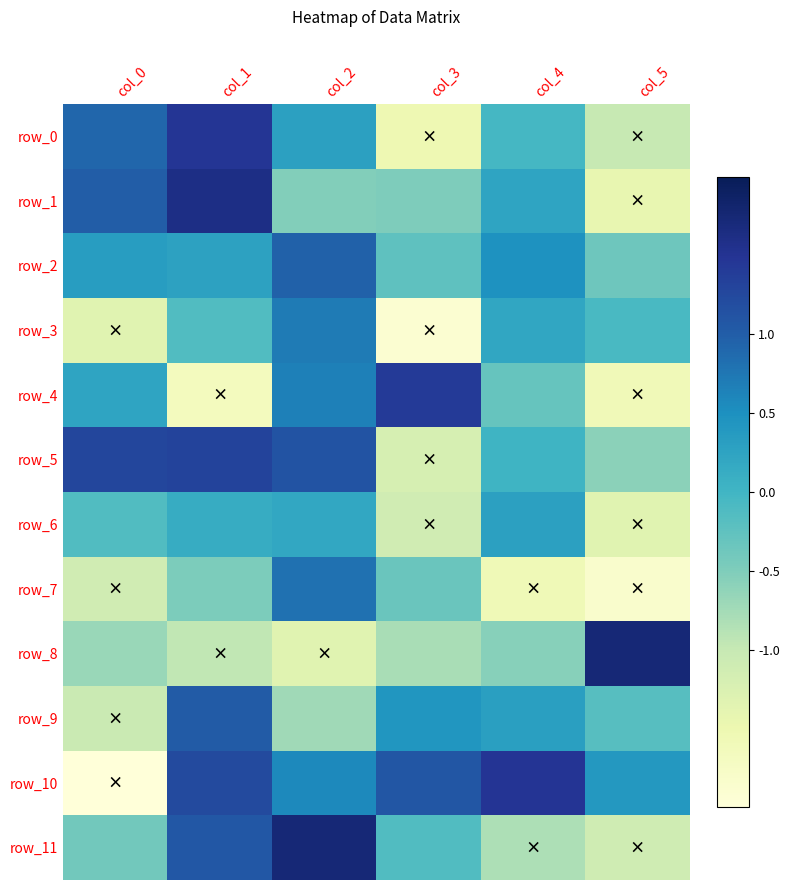

Which has a higher value, col_5 or col_3?

col_5